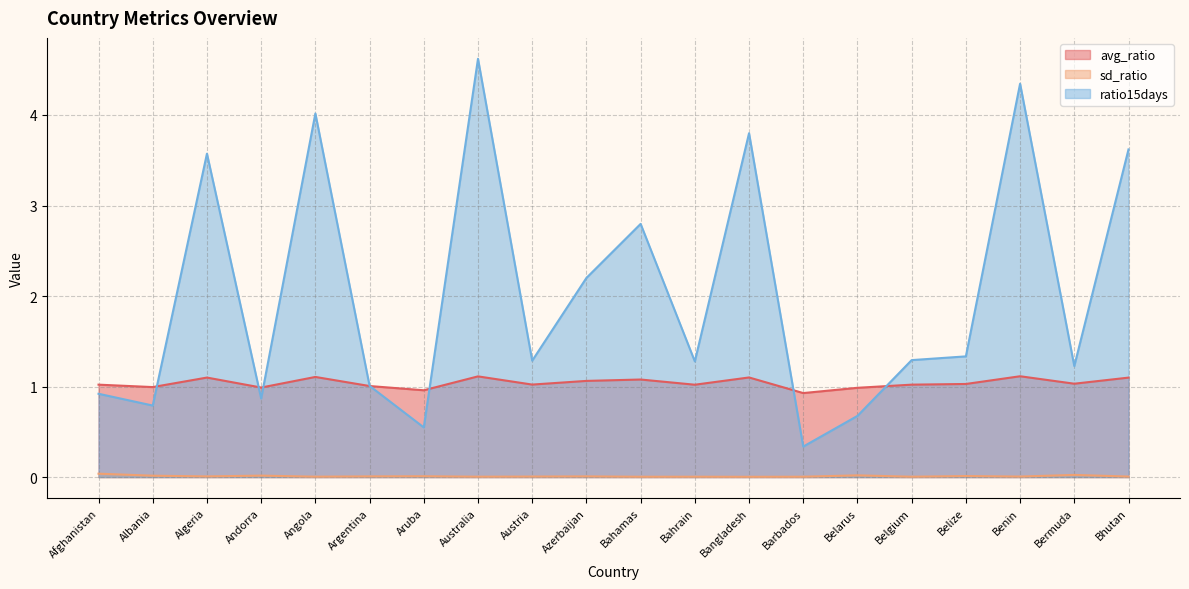

True or false: sd_ratio and avg_ratio intersect in this chart.

False